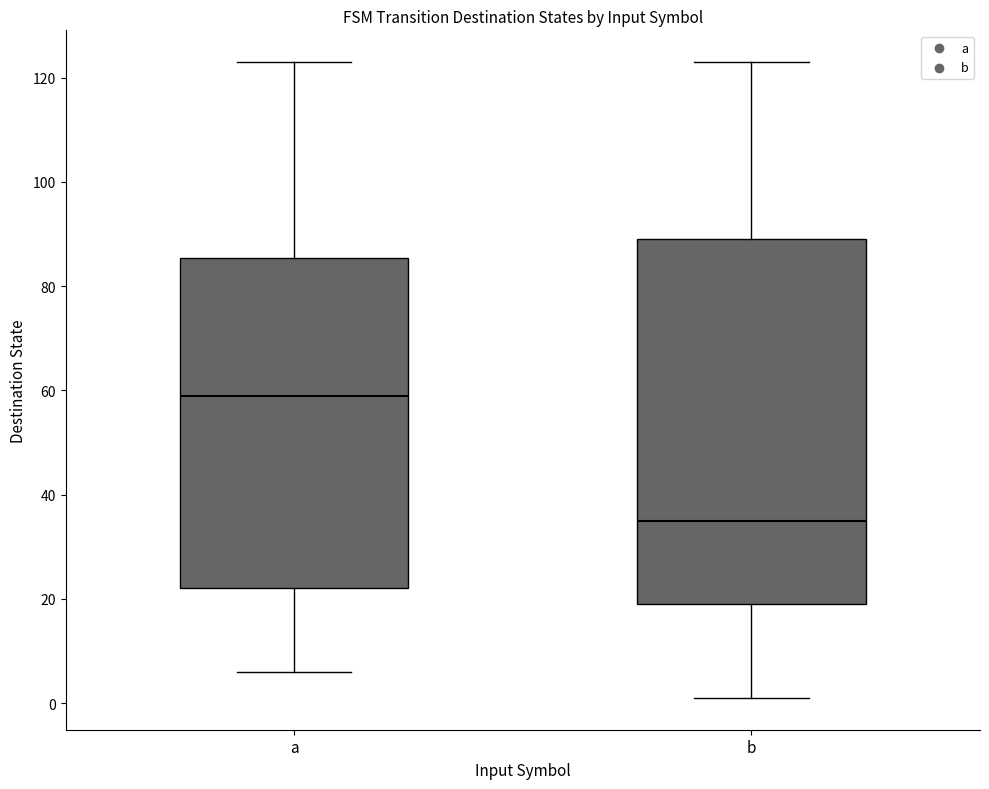

Reading left to right, transcribe this box plot: for each box, give where its median line is, the range the box spans, and where its two whiskers end, as read against the y-axis. The values are not printed on the chart, so give them approximately, as read against the axis.

a: median 60, box 22 to 86, whiskers 6 to 124
b: median 36, box 20 to 90, whiskers 2 to 124